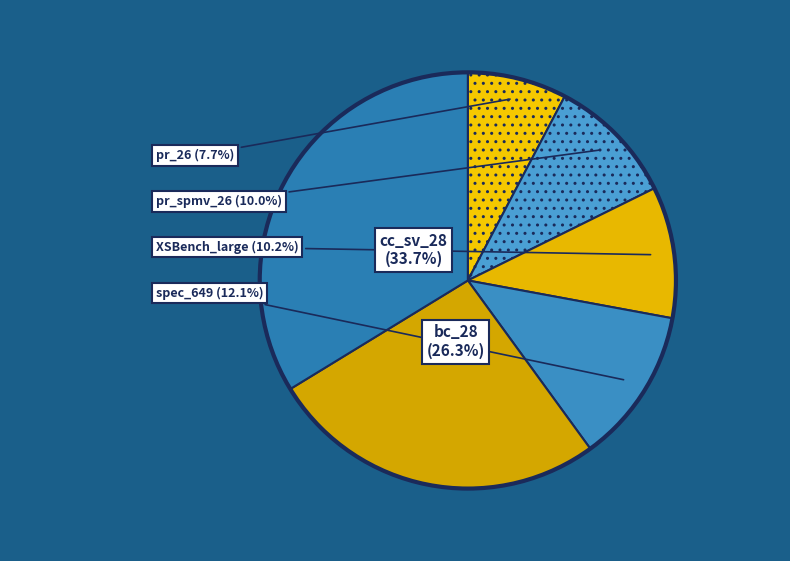

Is it true that cc_sv_28 is 34% of the pie?

True